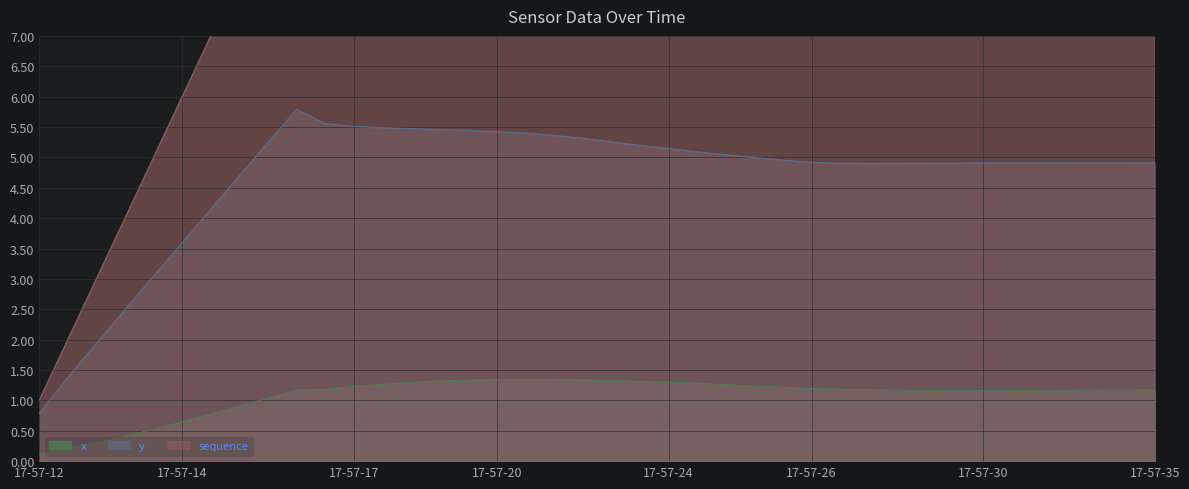

What is the spread (max minus min) of values at 17-57-34?

36.8